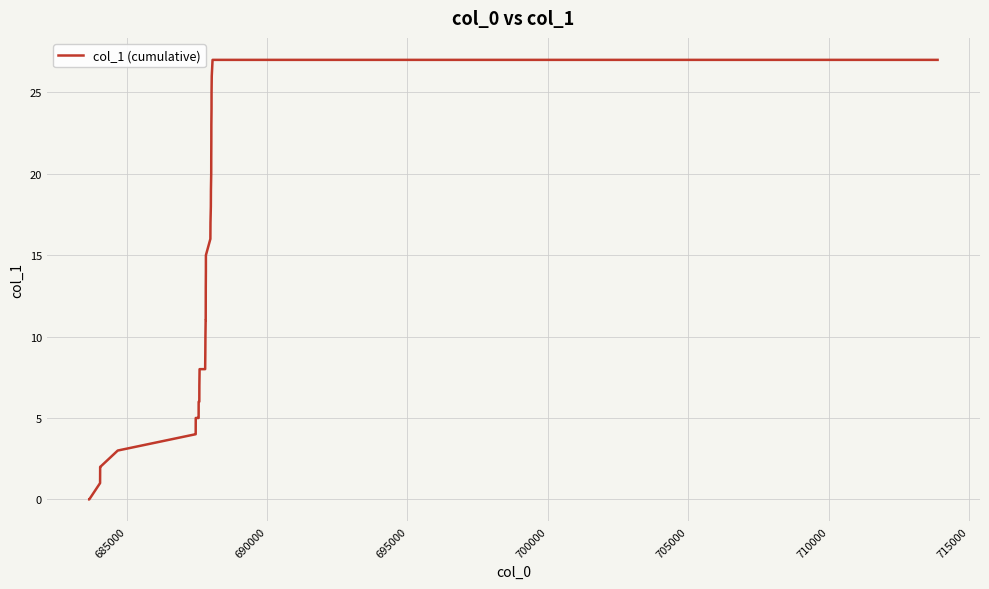

What is the difference between the maximum and minimum values?

27